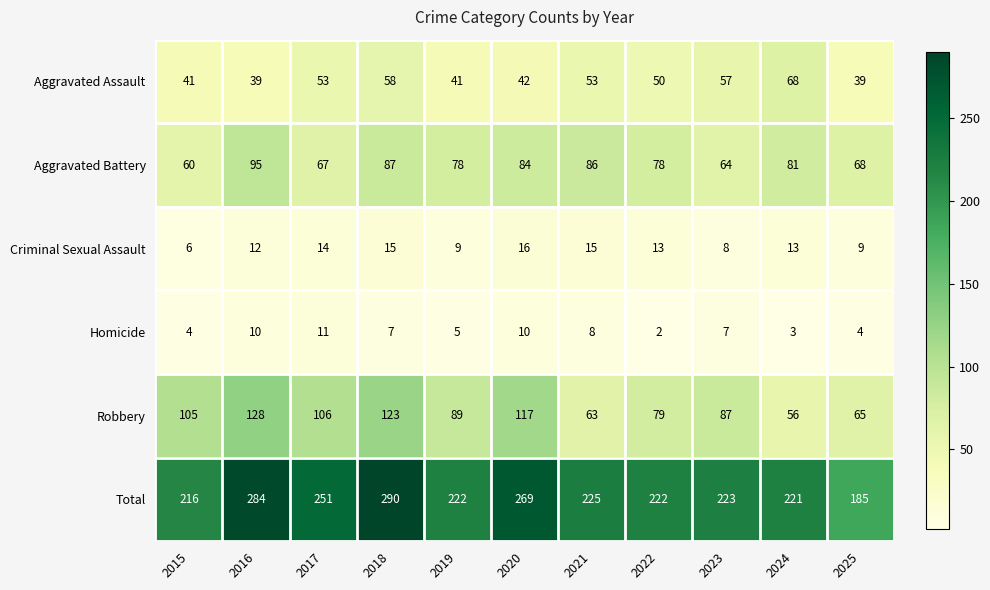

At 2019, list the series in order from smallest to largest.

Homicide, Criminal Sexual Assault, Aggravated Assault, Aggravated Battery, Robbery, Total